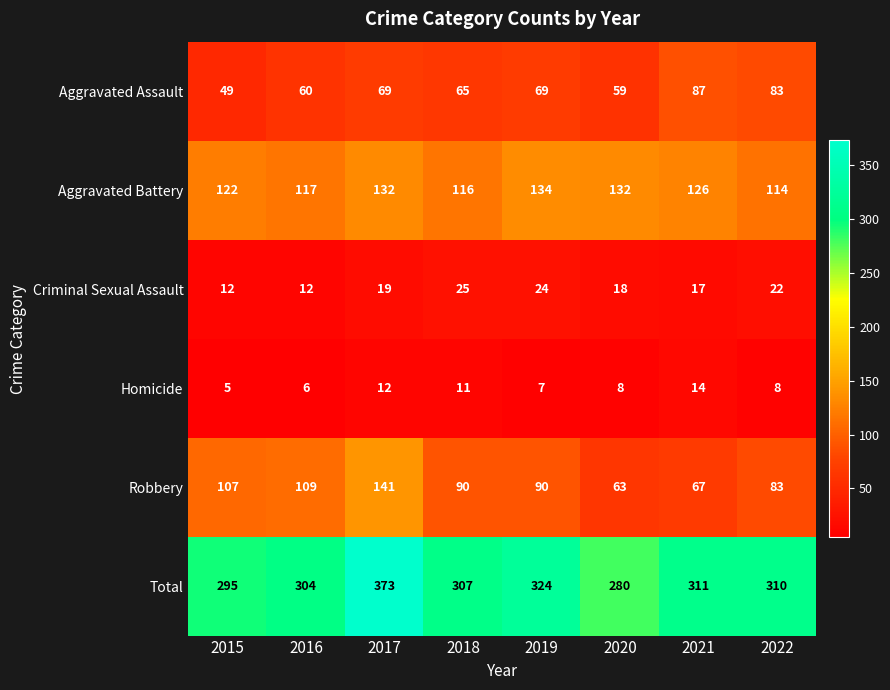

At which category is the sum across all series the highest?

2017